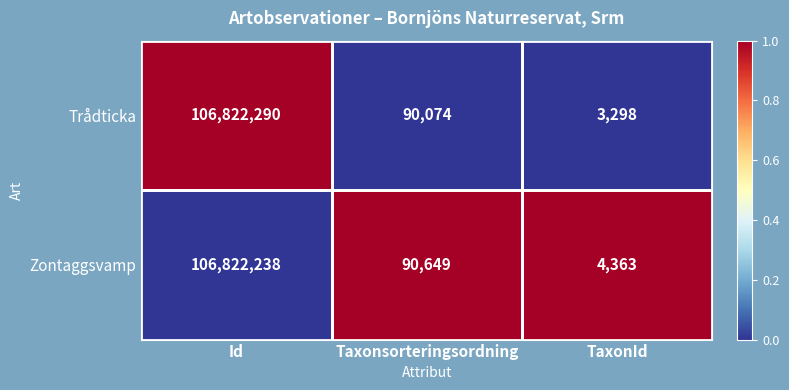

What is the total value across all series at Taxonsorteringsordning?

180723